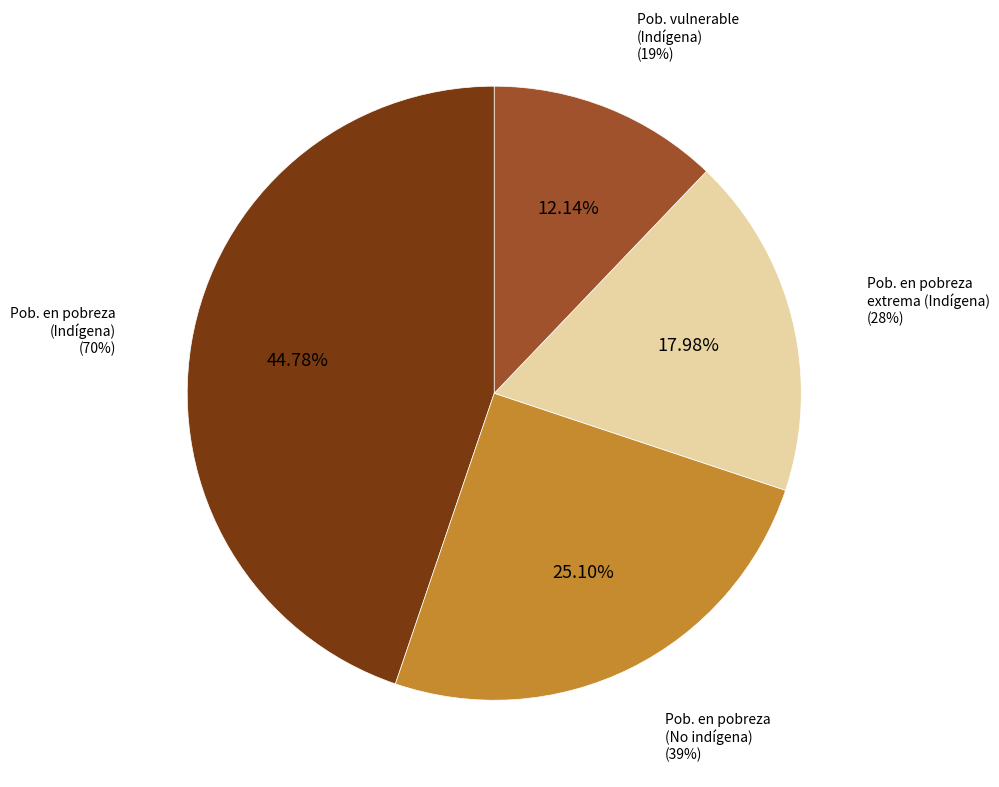

Is Población en situación de pobreza (No indígena) the majority of the pie?

No